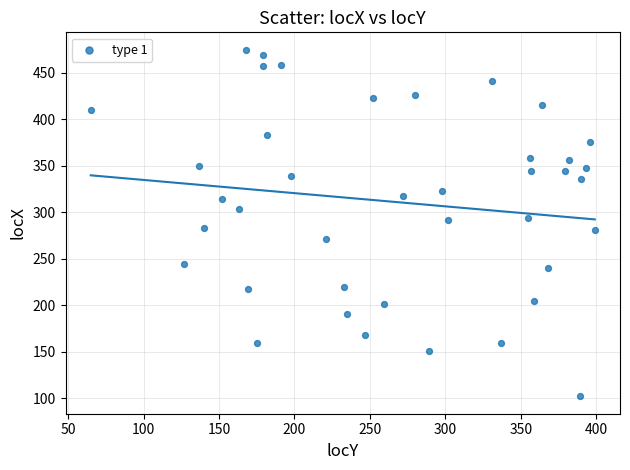

What is the range of X values (max minus min)?

334